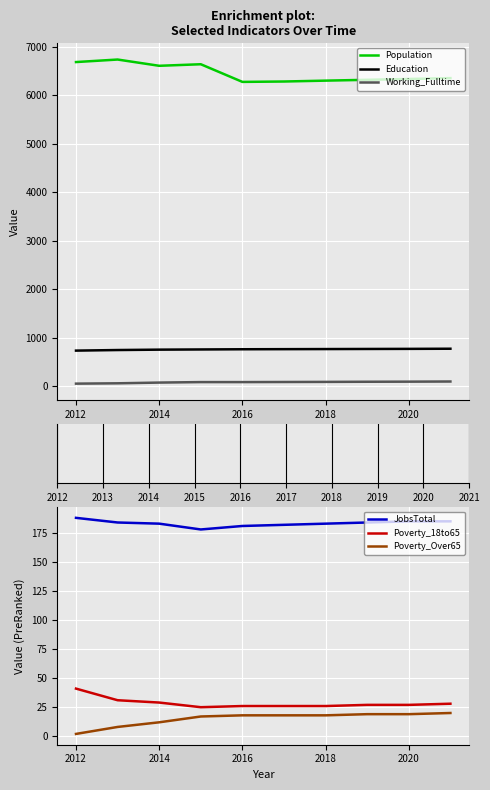

What is the minimum value for Education?

736